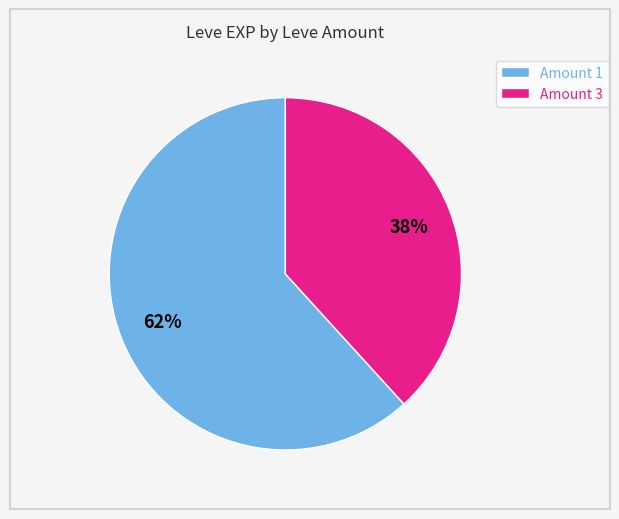

Which slice is the largest?

Amount 1